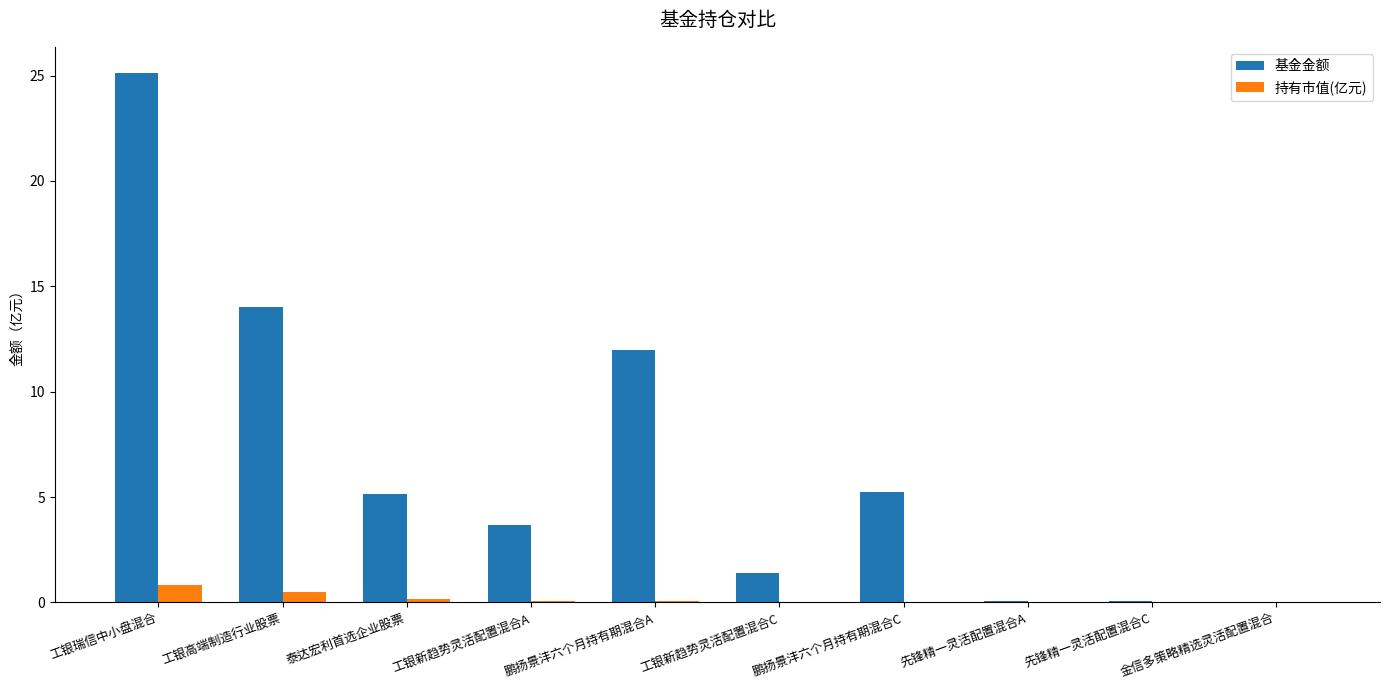

Are the bars horizontal?

No